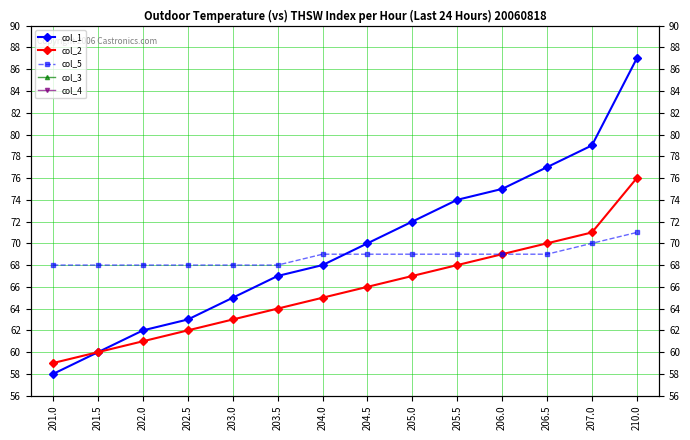

Reading left to right, transcribe all the data shown in this chart.

col_1: 58.0	60.0	62.0	63.0	65.0	67.0	68.0	70.0	72.0	74.0	75.0	77.0	79.0	87.0
col_2: 59.0	60.0	61.0	62.0	63.0	64.0	65.0	66.0	67.0	68.0	69.0	70.0	71.0	76.0
col_5: 68.0	68.0	68.0	68.0	68.0	68.0	69.0	69.0	69.0	69.0	69.0	69.0	70.0	71.0
col_3: 0.5	0.5	0.5	0.5	0.5	0.5	0.5	0.5	0.5	0.5	0.5	0.5	3.0	2.0
col_4: 0.0	0.0	0.0	0.0	0.0	0.0	0.0	0.0	0.0	0.0	0.0	0.0	0.0	0.0